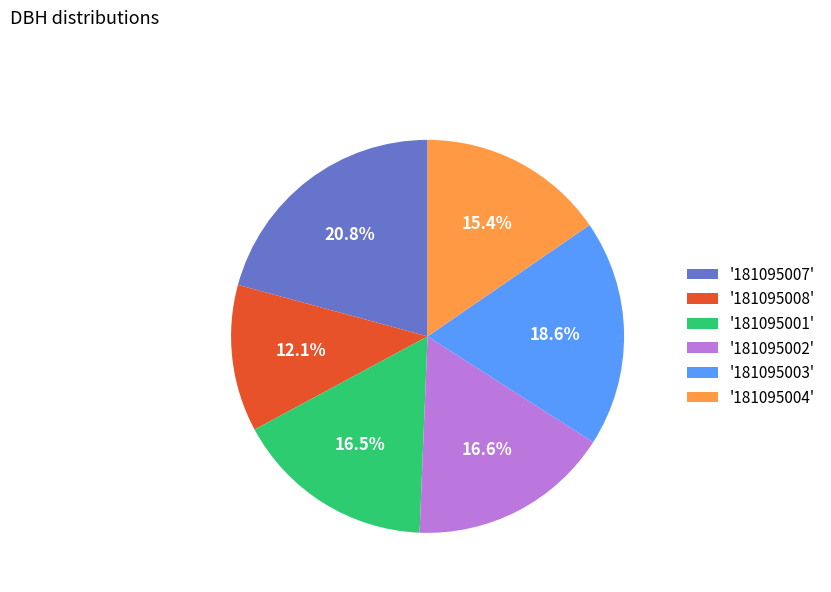

Which category has the smallest portion of the pie?

'181095008'